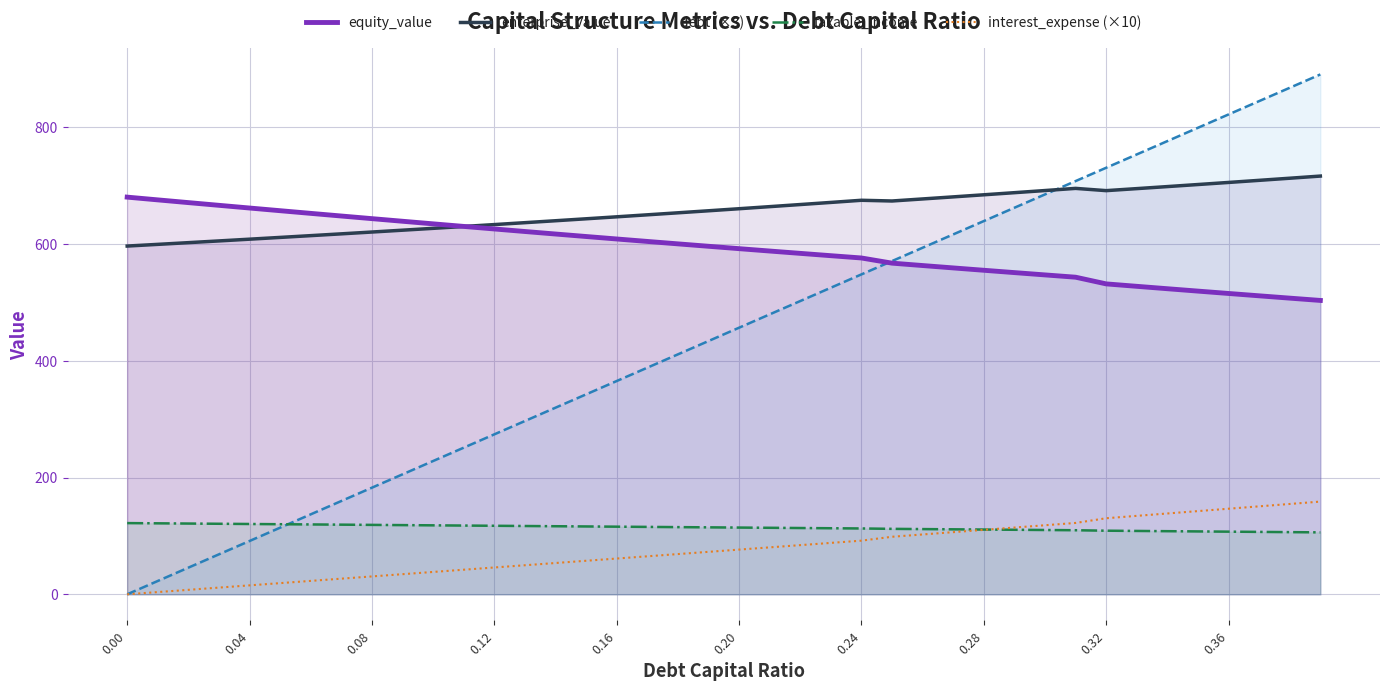

True or false: interest_expense (×10) and equity_value cross at least once.

False